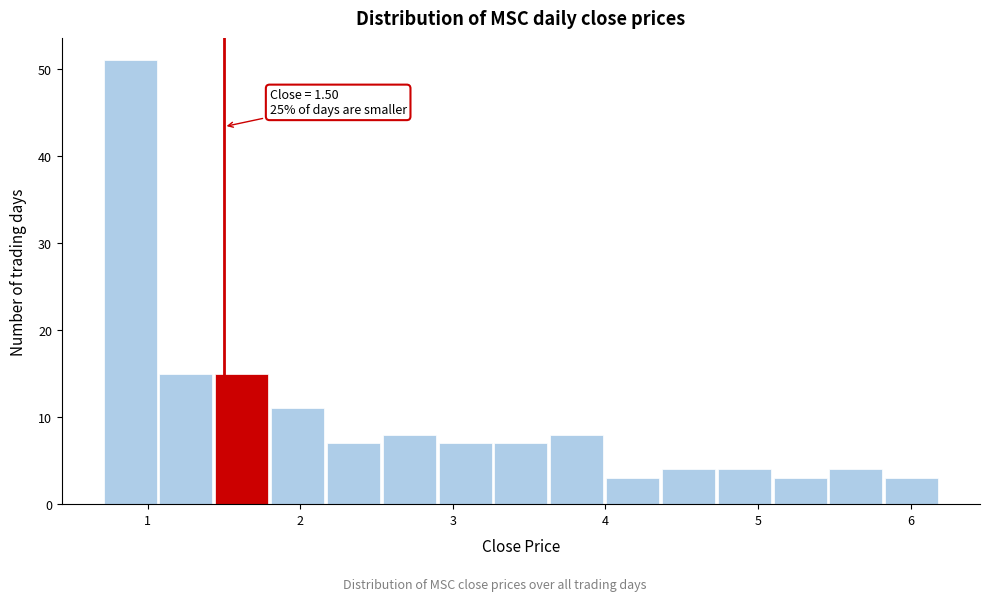

Around what value on the x-axis is the tallest bar? Give the approximate position of its centre, as read against the axis.

0.9